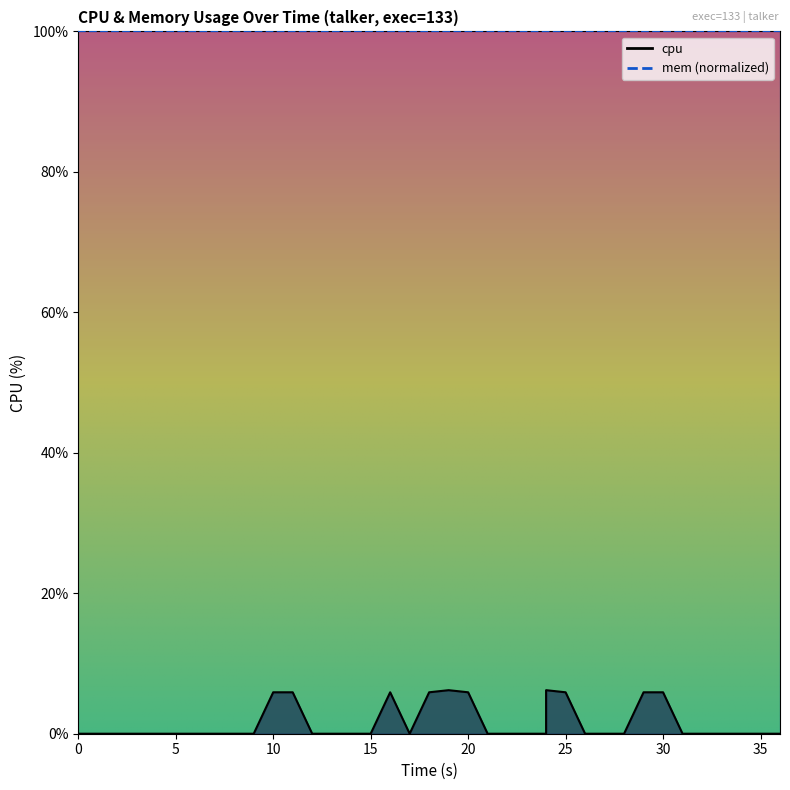

How many categories are shown in the chart?

40